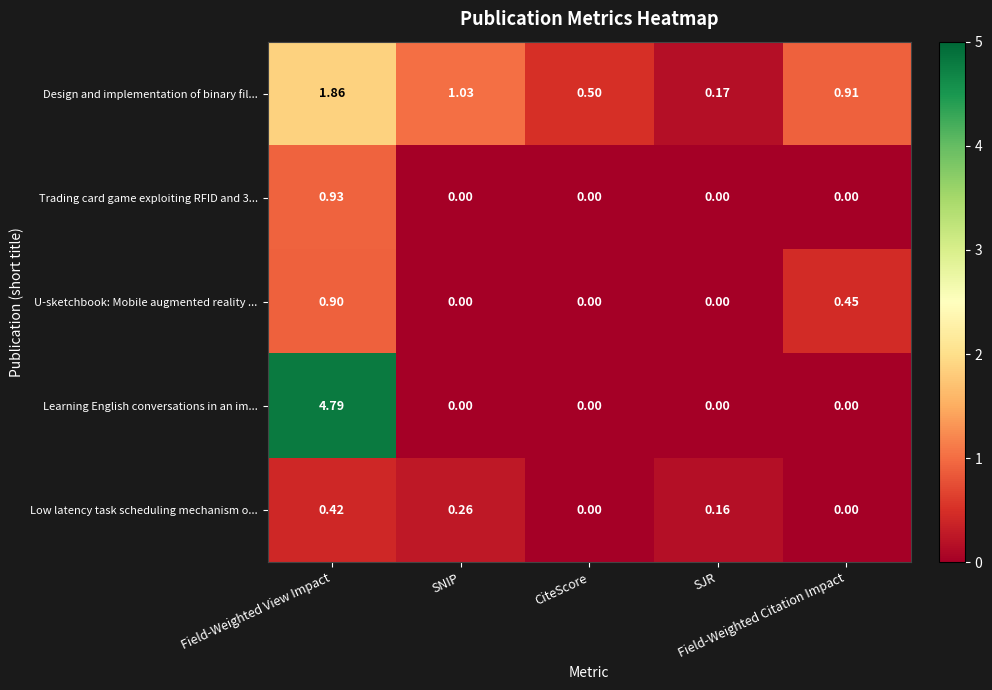

Which series has the largest range (max minus min)?

Learning English conversations in an im...